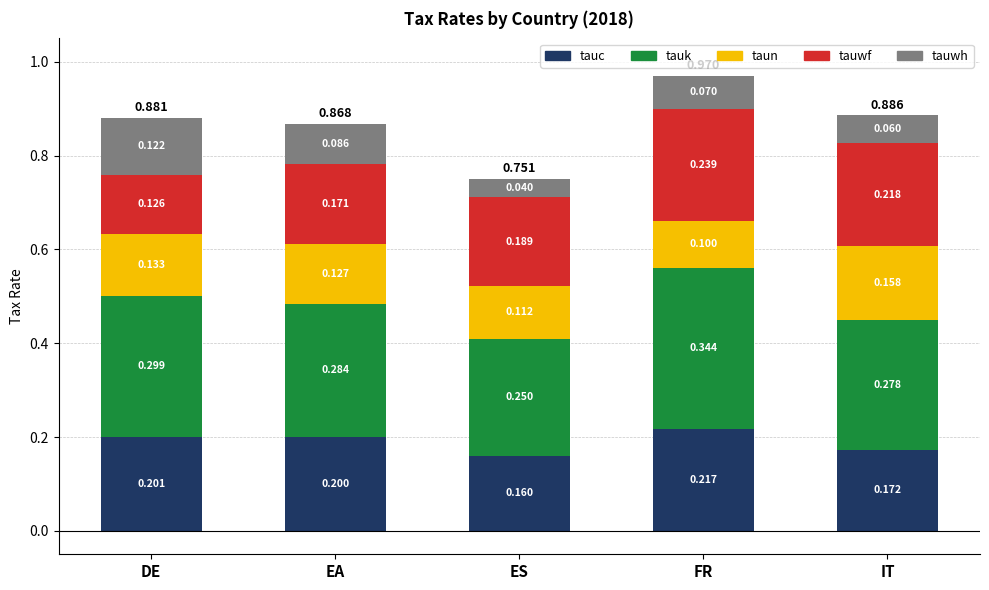

At which label does tauc reach its peak?

FR